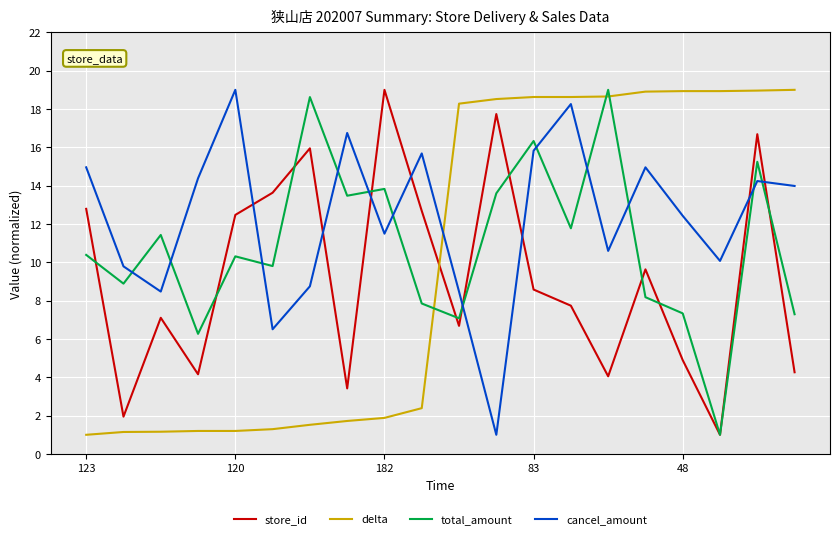

How many interior local peaks does the total_amount series have?

7